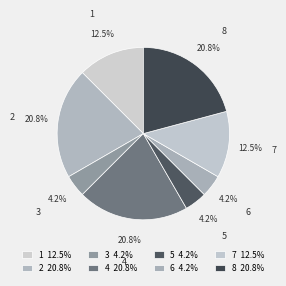

How many segments does this pie chart have?

8